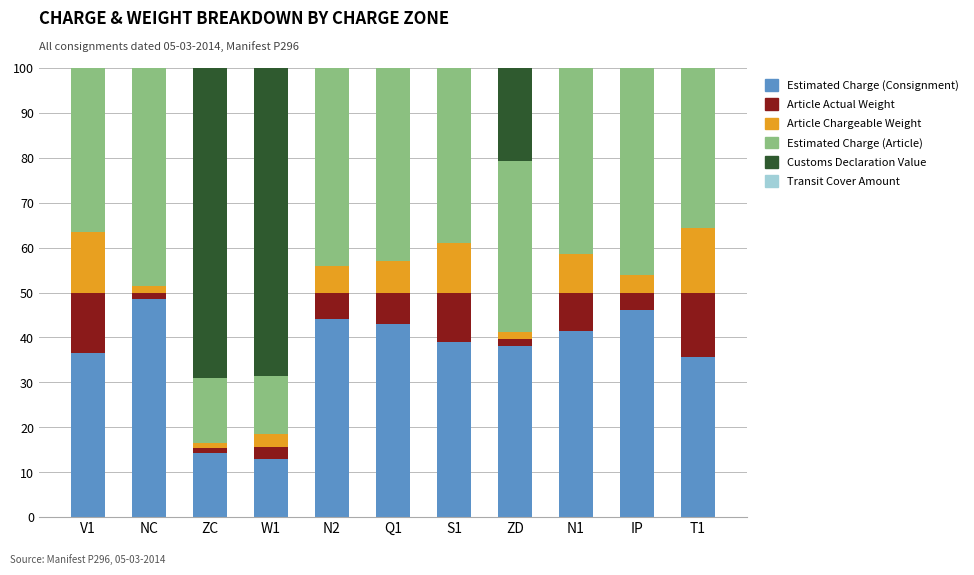

What is the maximum value for Estimated Charge (Consignment)?

48.6